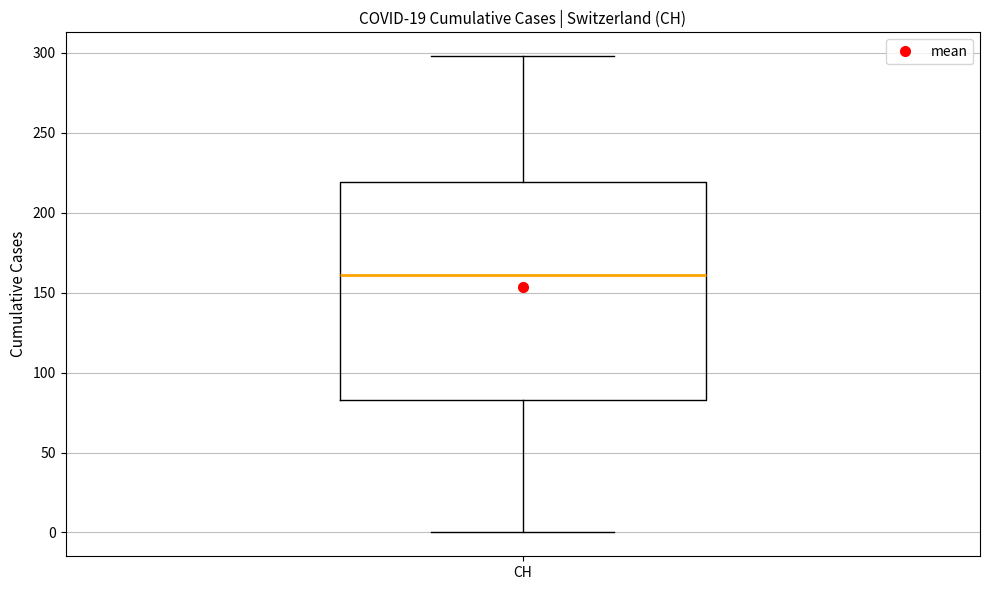

Read this box plot against the y-axis: the position of the median line, the range covered by the box, and the ends of both whiskers. The values are not printed on the chart, so give them approximately, as read against the axis.

median 160, box 85 to 220, whiskers 0 to 300